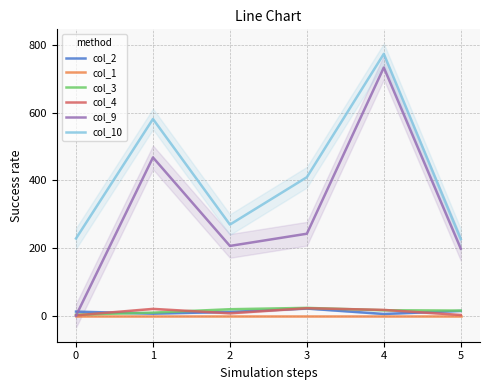

What is the maximum value shown in the chart?

773.4